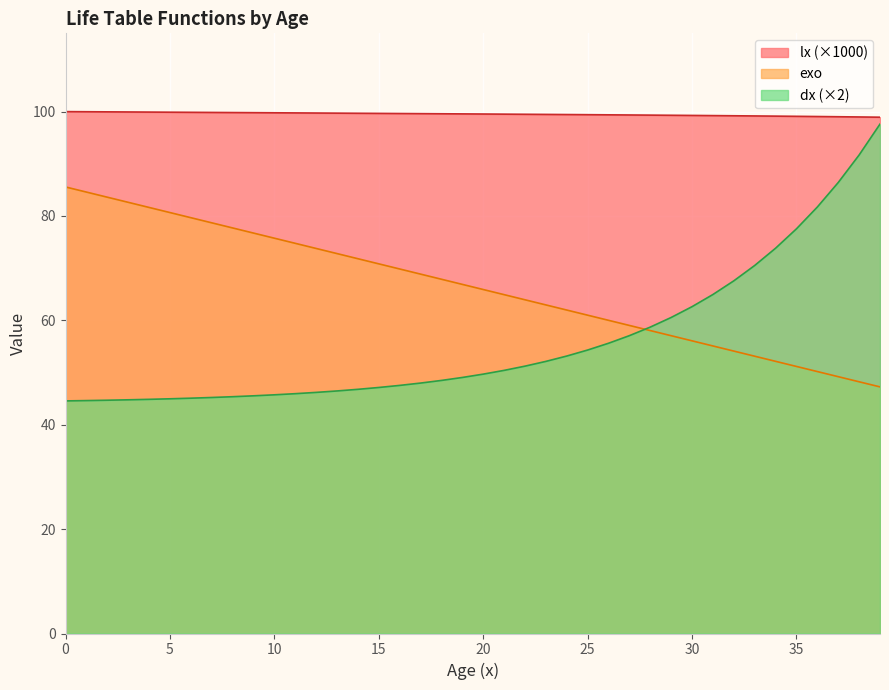

What is the maximum value for exo?

85.6